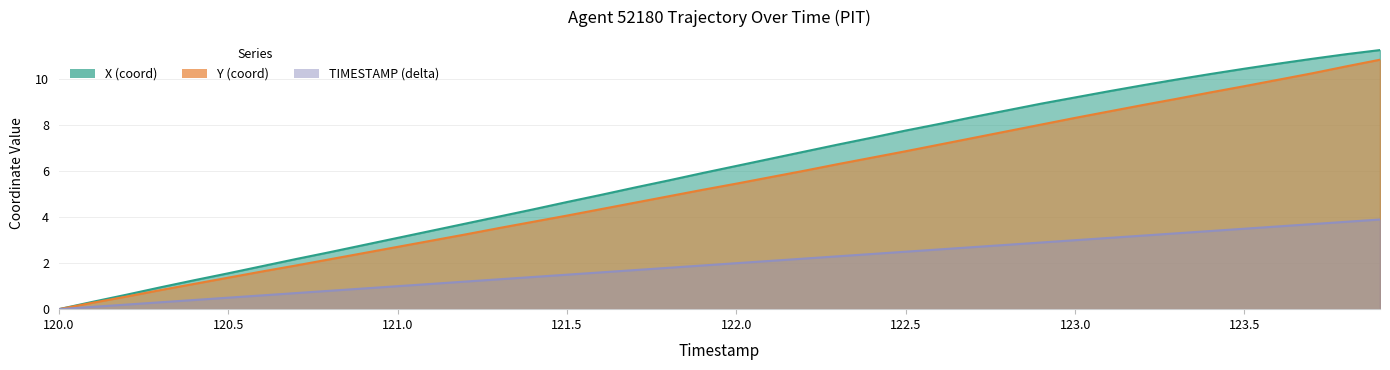

How many data points in Y are less than 5?

19